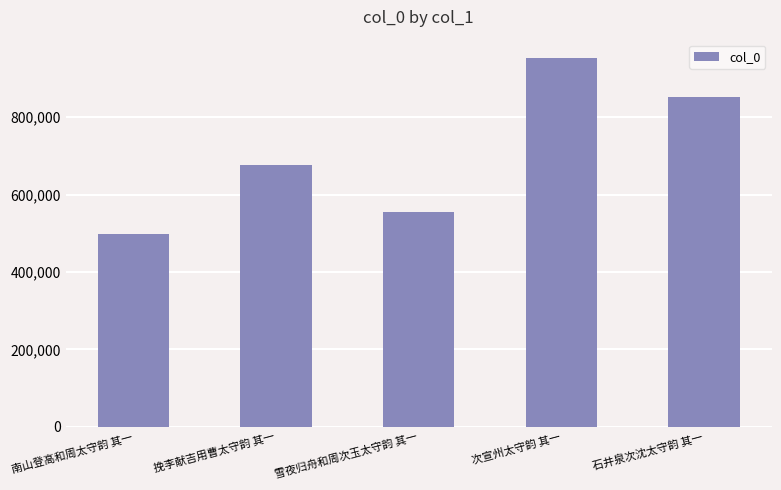

Between 挽李献吉用曹太守韵 其一 and 石井泉次沈太守韵 其一, which is larger?

石井泉次沈太守韵 其一